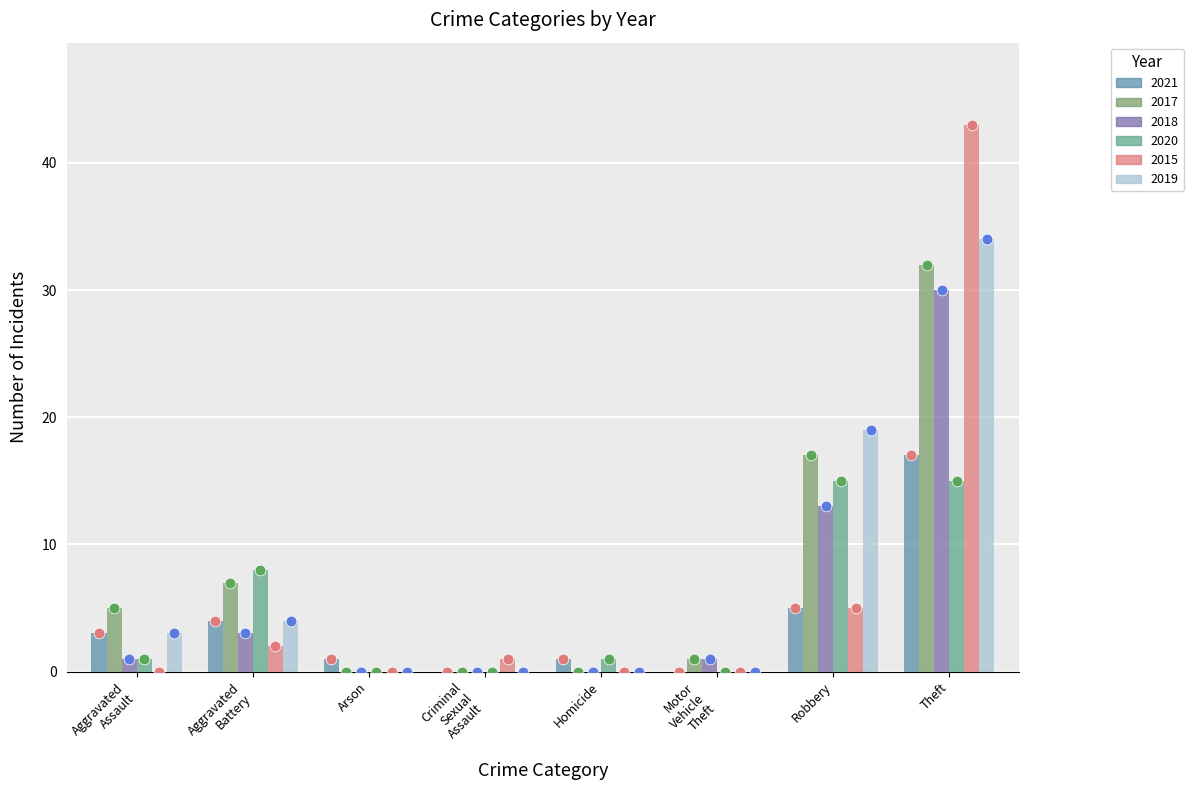

Which series has the largest total across all categories?

2017